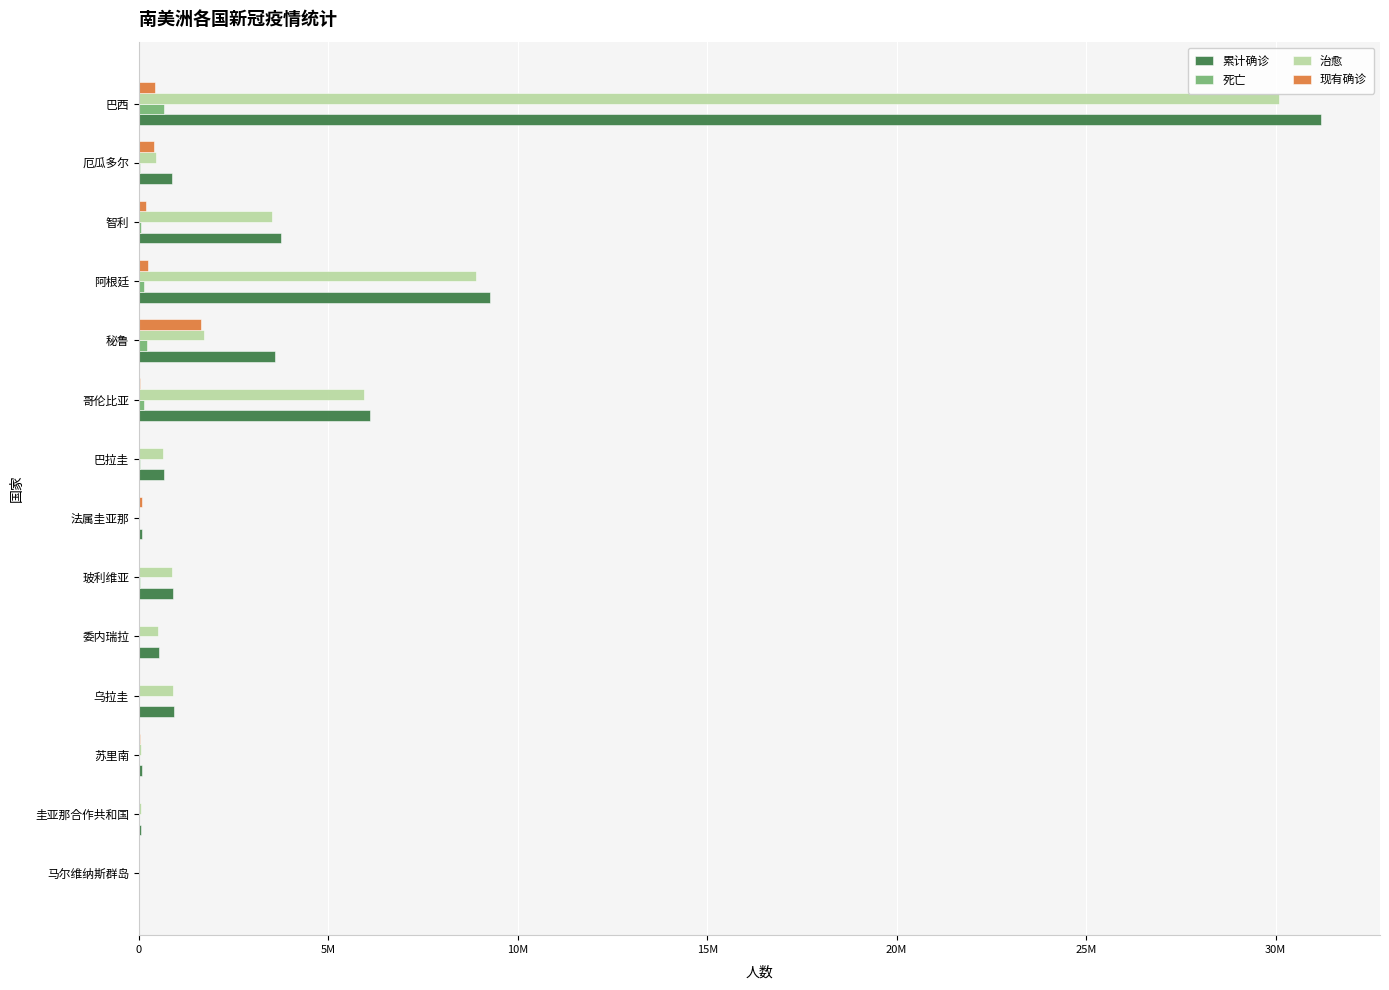

What position from the left is 法属圭亚那?

7